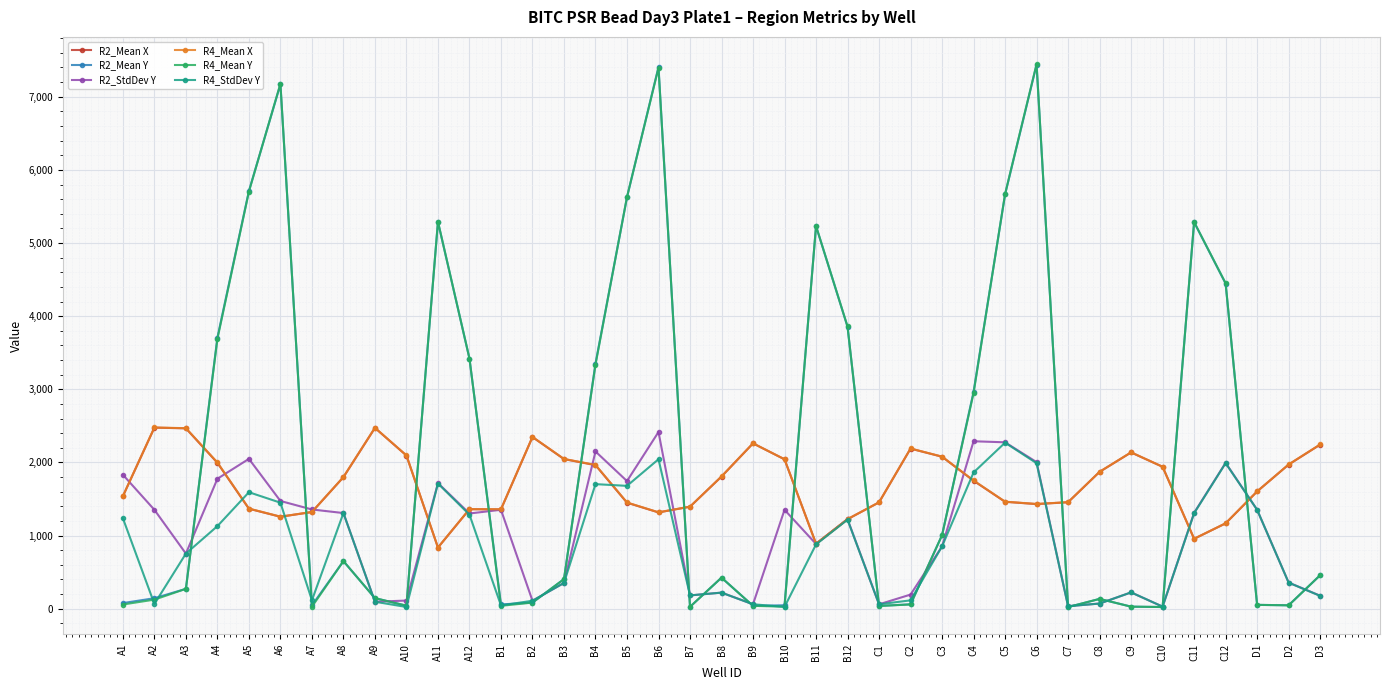

What is the maximum value shown in the chart?

7447.3